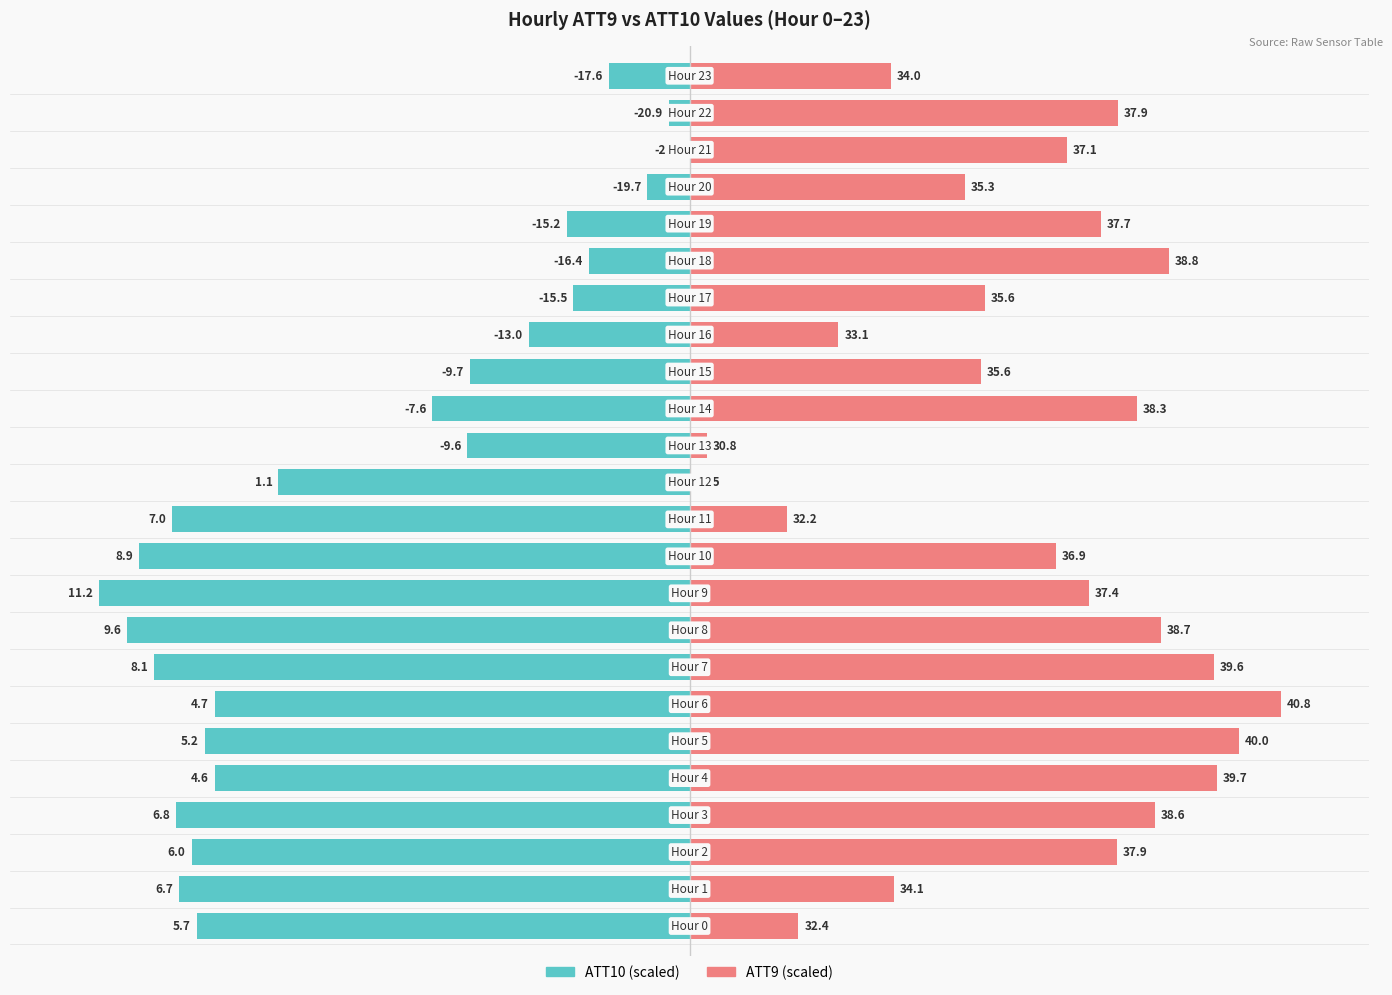

How many positive values does the ATT9 series have?

23